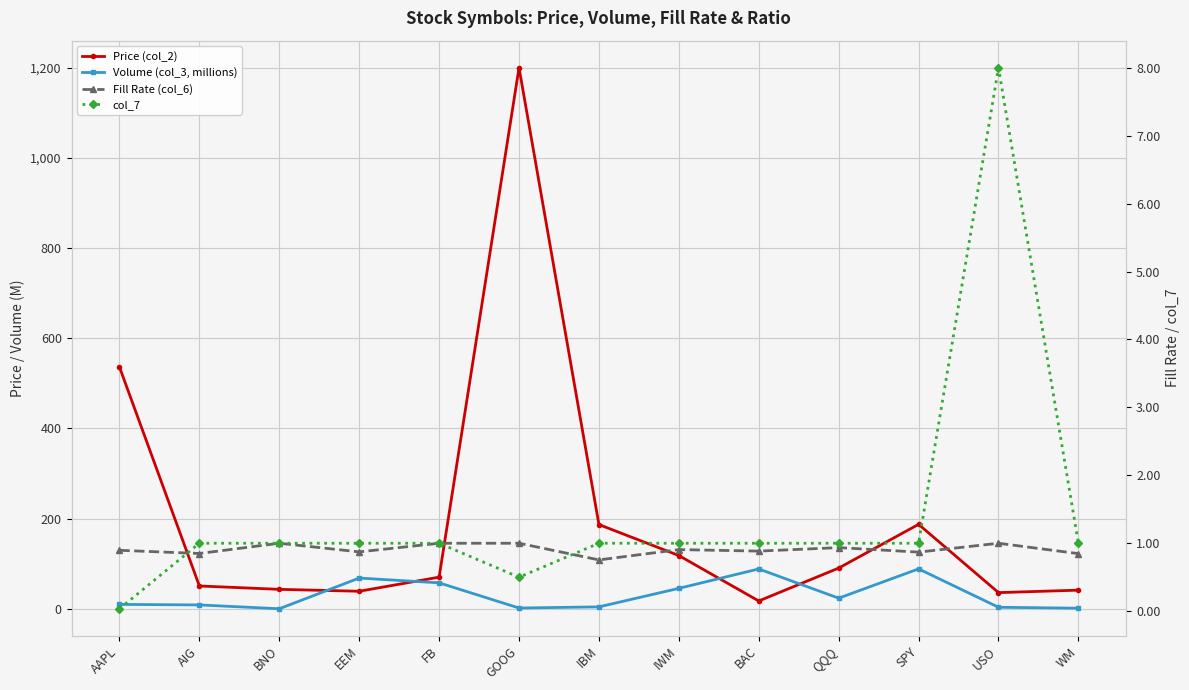

What is the average value of the col_7 series?

1.4